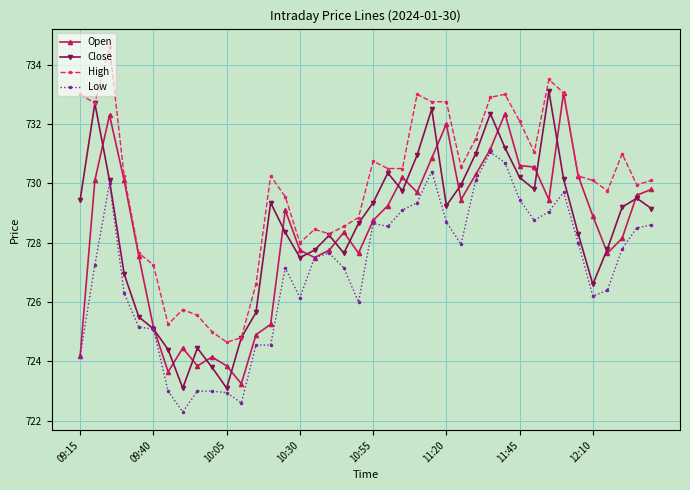

Which series has the largest total across all categories?

High